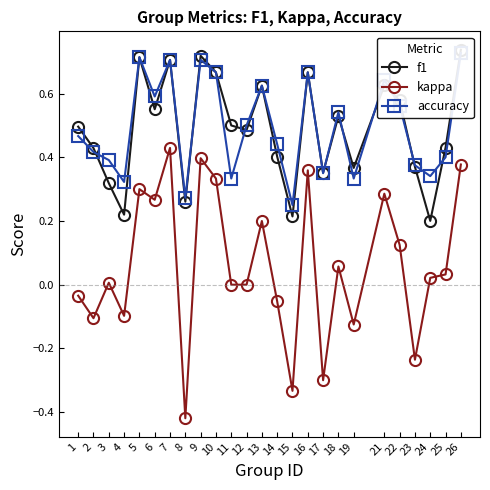

Which series has the widest spread of values?

kappa